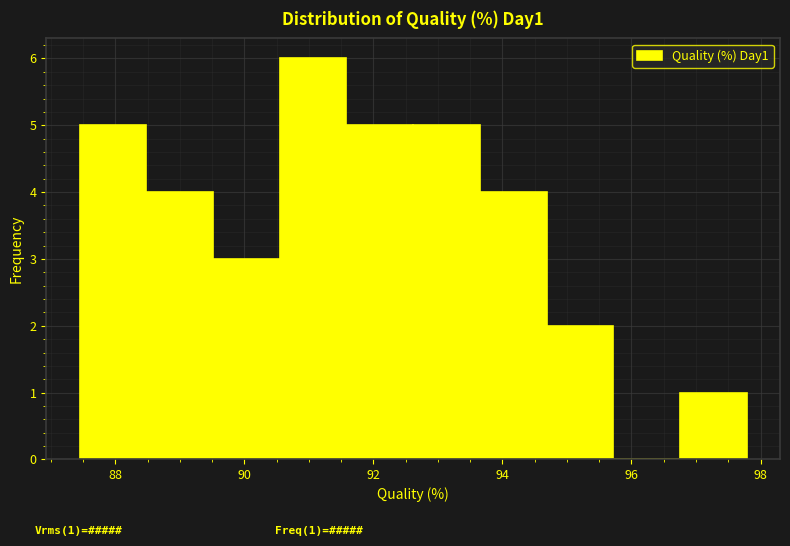

Over which range of the x-axis is the bar tallest?

90.6 to 91.6